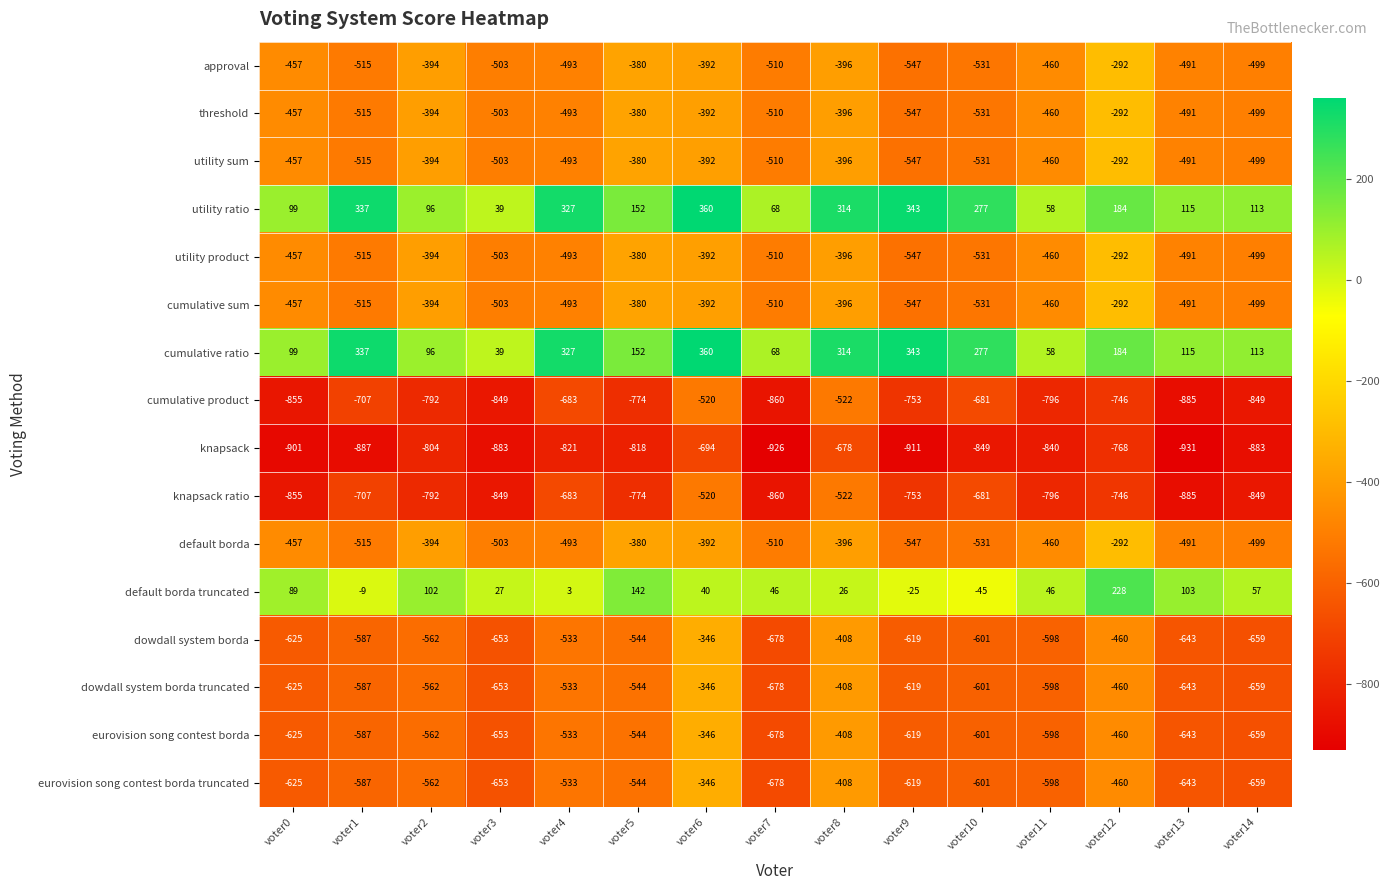

The cumulative sum series shows -196 at voter1. True or false?

False